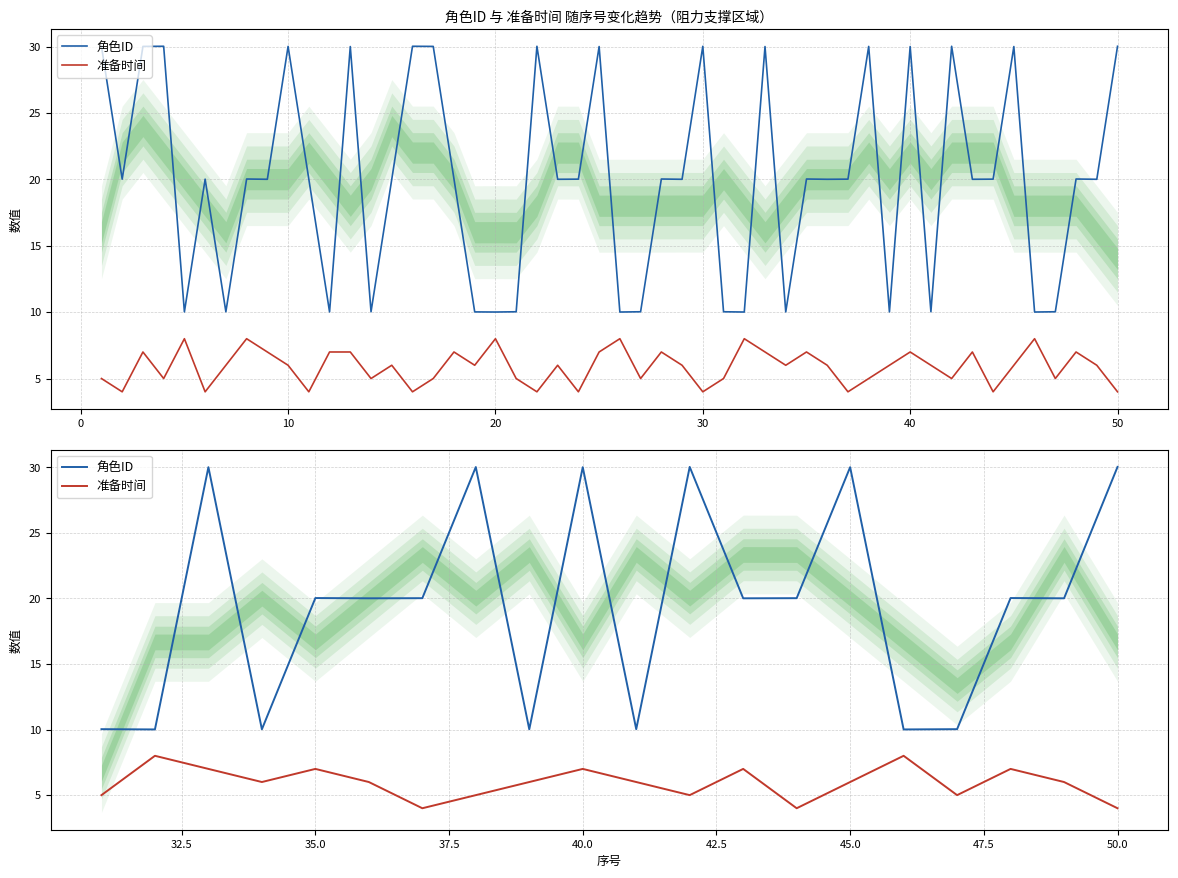

Does the chart have visible grid lines?

Yes